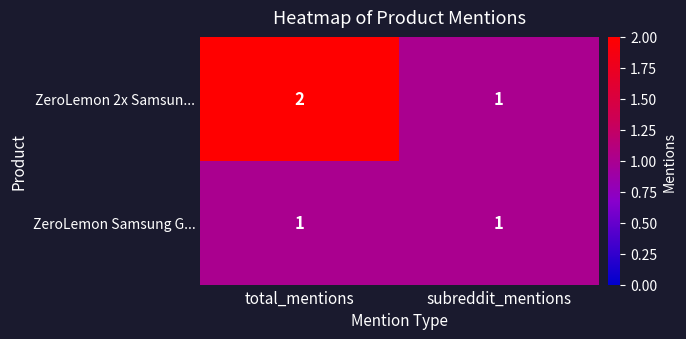

How many data points does each series have?

2